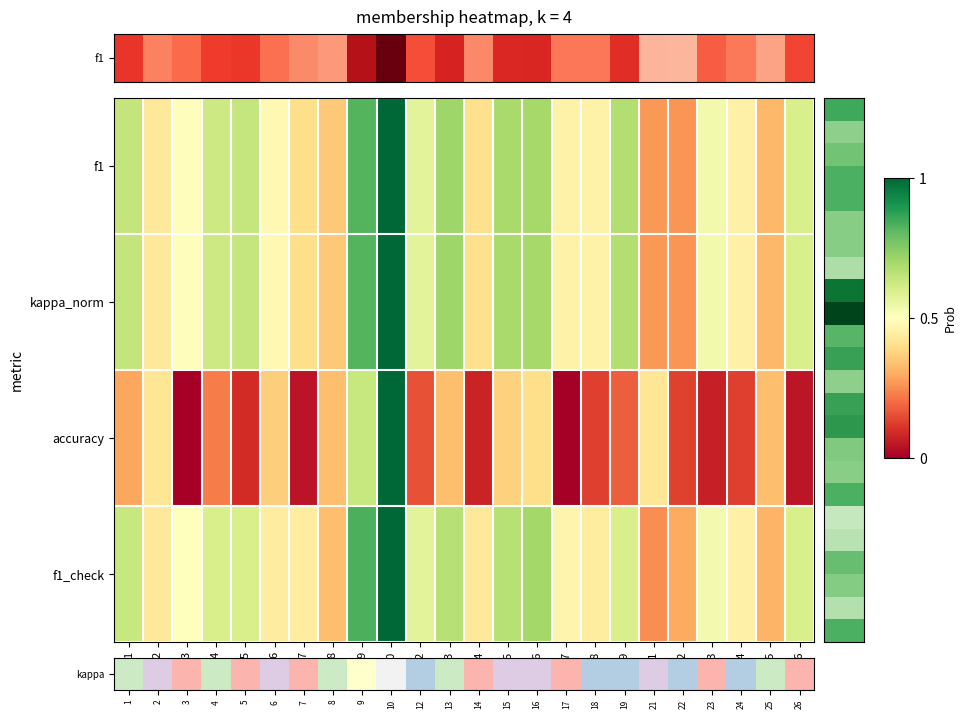

What is the maximum value shown in the chart?

1.0